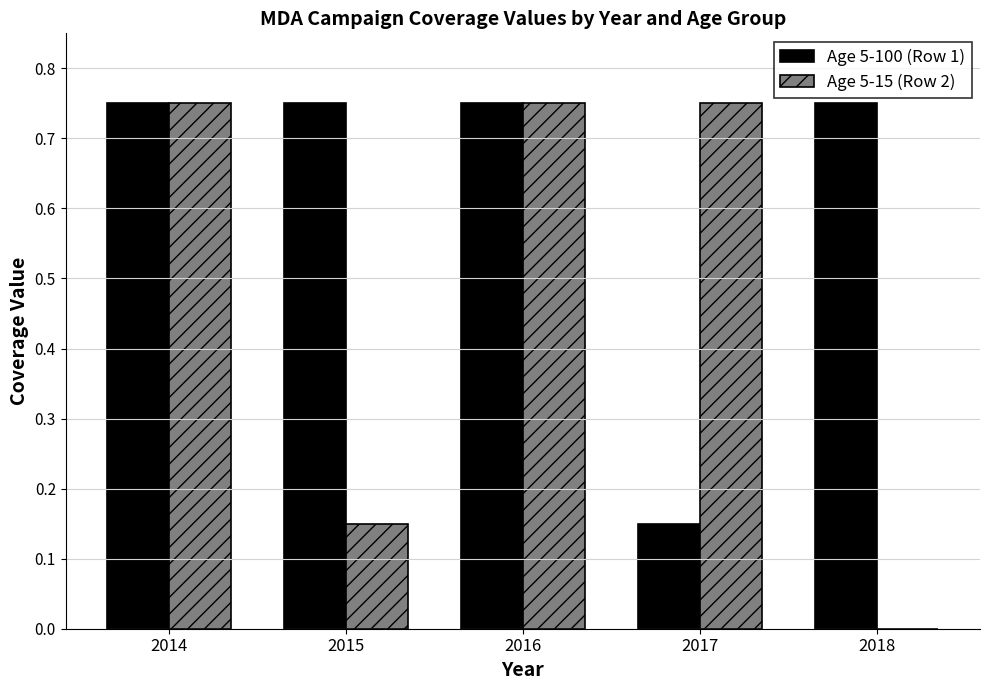

What is the sum of the Age 5-100 (Row 1) values at 2018 and 2015?

1.5